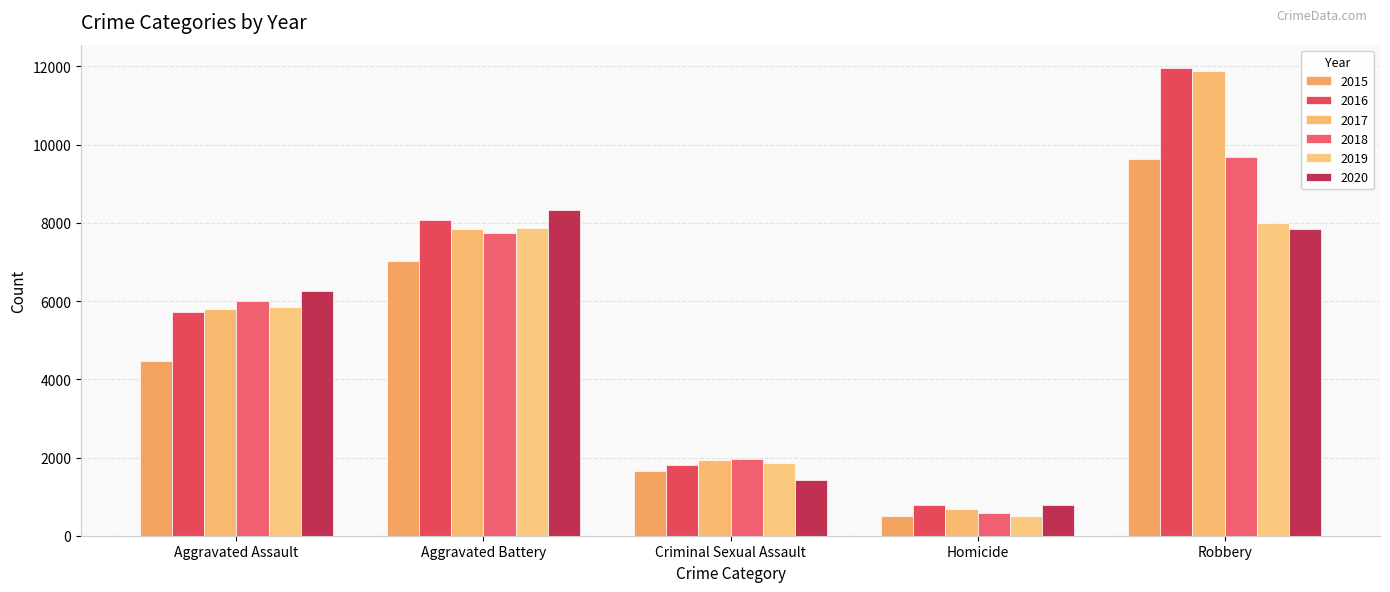

What is the average value of the 2019 series?

4808